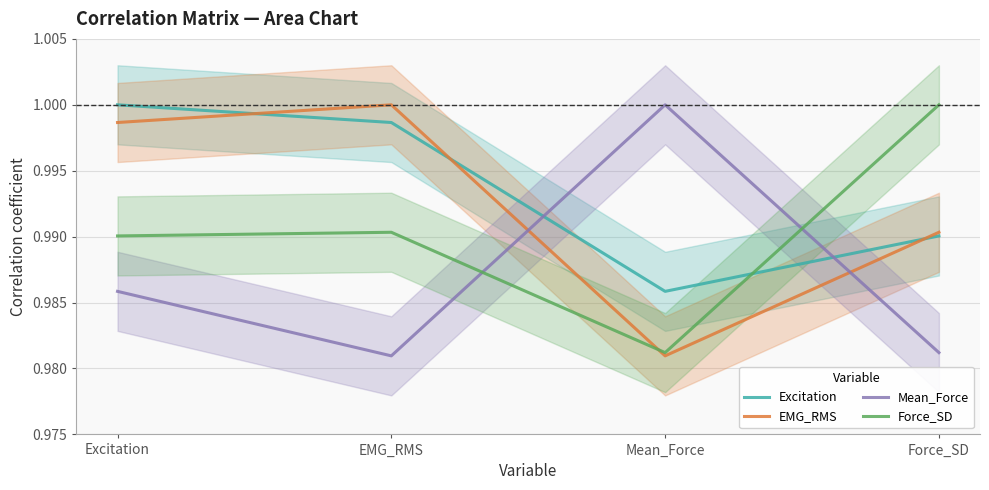

What is the label of the 1st point from the right?

Force_SD